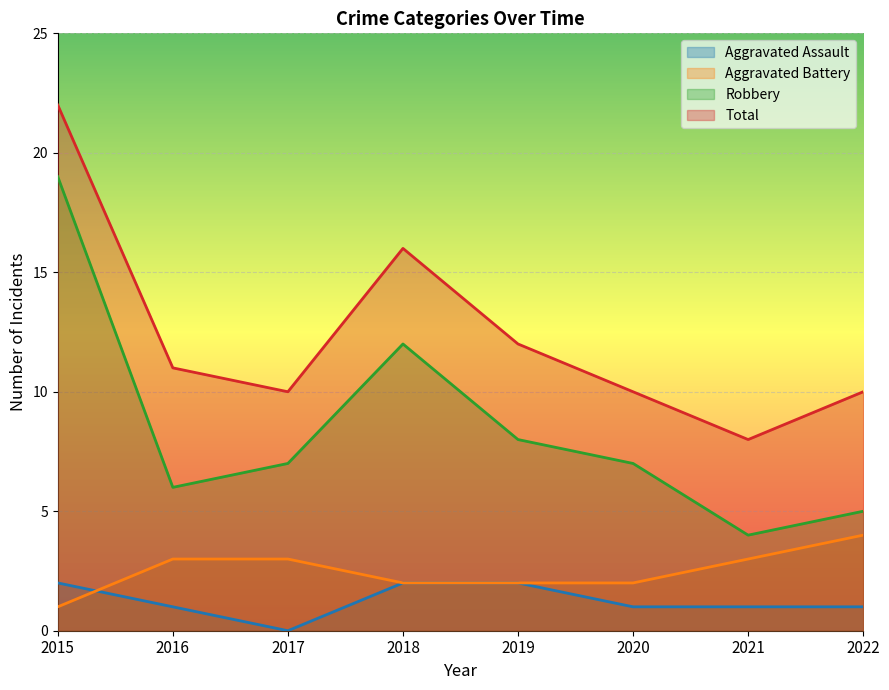

Reading right to left, list all the values displayed in this chart.

Aggravated Assault: 1	1	1	2	2	0	1	2
Aggravated Battery: 4	3	2	2	2	3	3	1
Robbery: 5	4	7	8	12	7	6	19
Total: 10	8	10	12	16	10	11	22